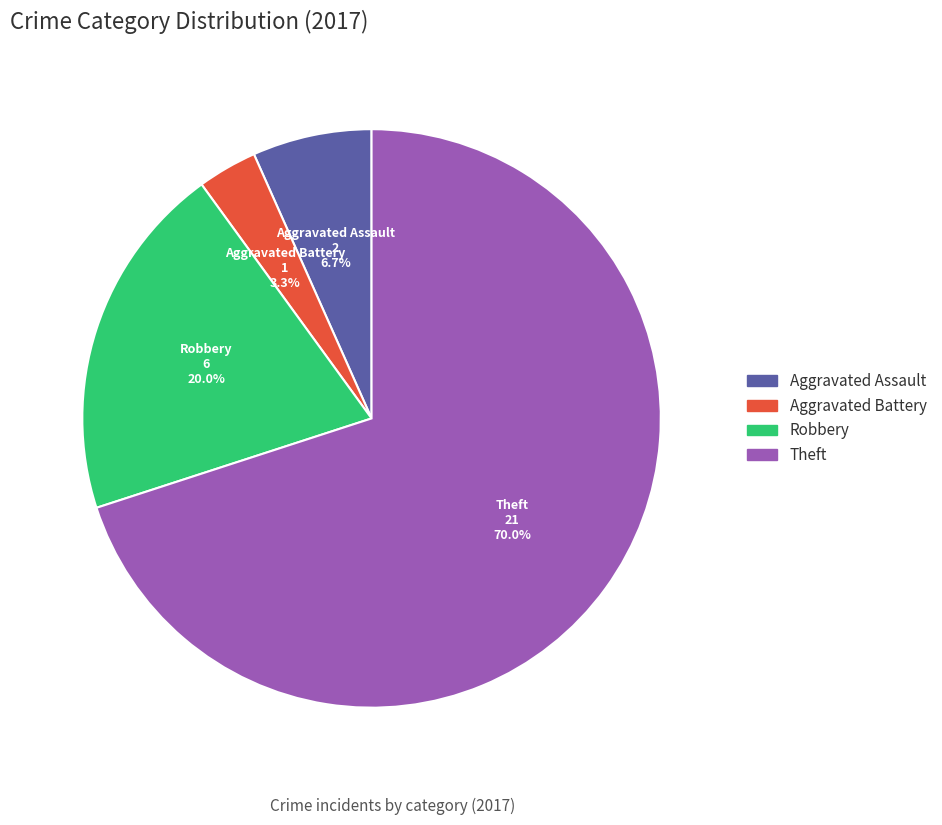

To the nearest percent, what is the combined percentage of Aggravated Battery and Aggravated Assault?

10%